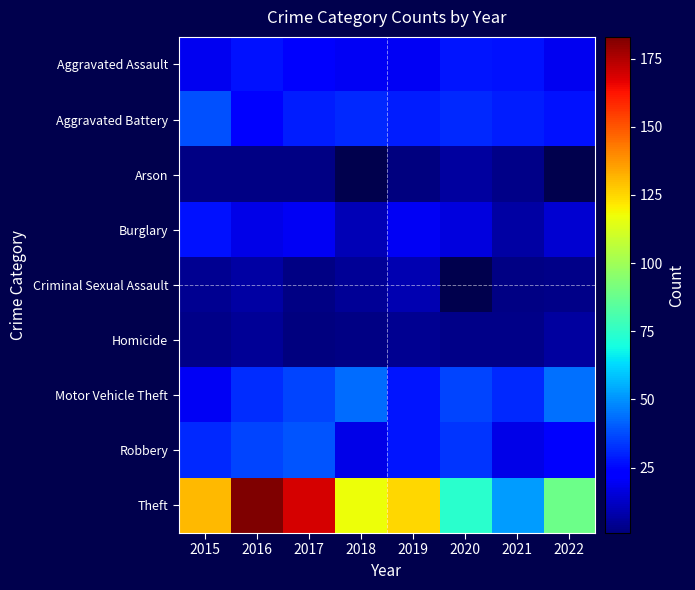

Which series has the largest total across all categories?

Theft